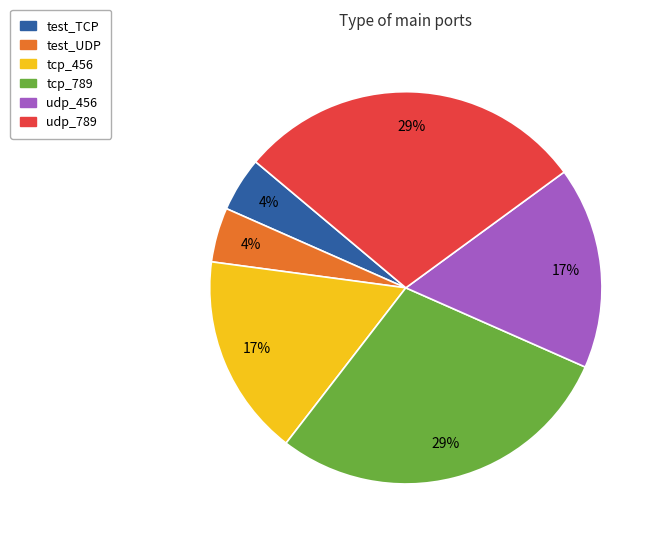

To the nearest percent, what is the average slice percentage?

17%